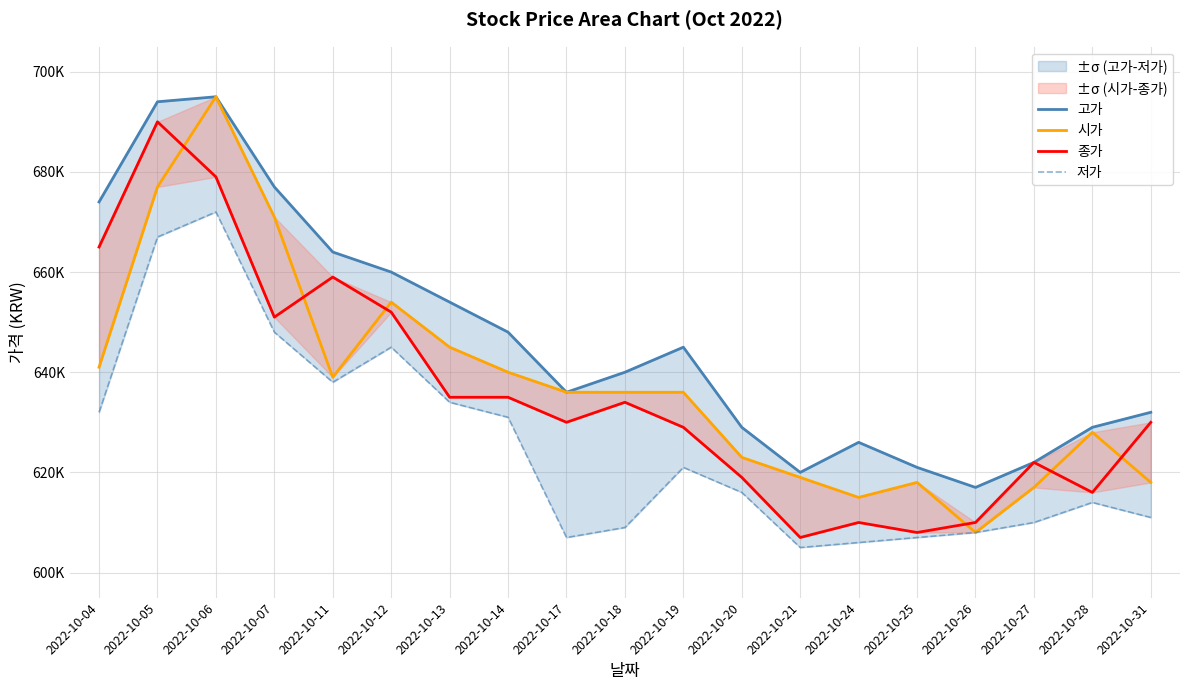

The value of 고가 at 2022-10-18 is 217356. True or false?

False